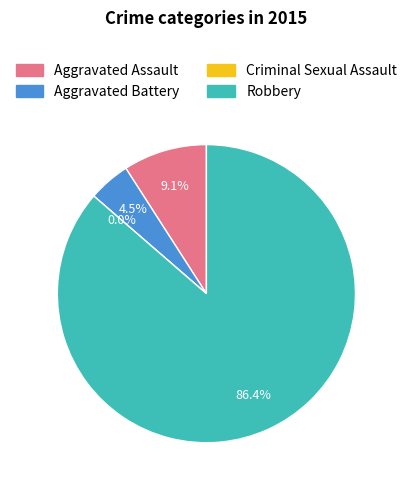

How many slices are in this pie chart?

4